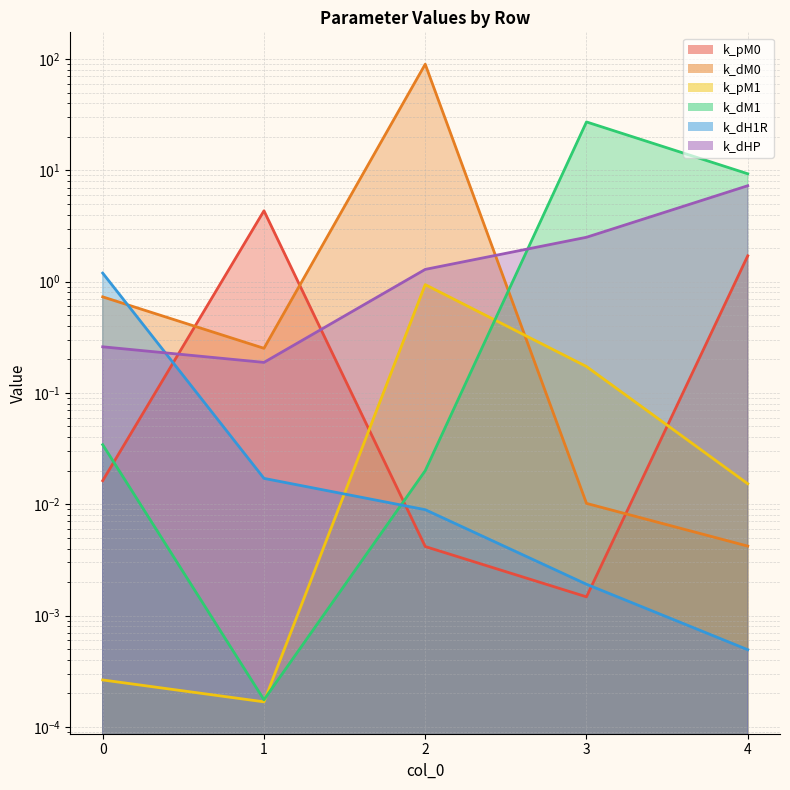

Is it true that the value at 4 is 1.7?

True